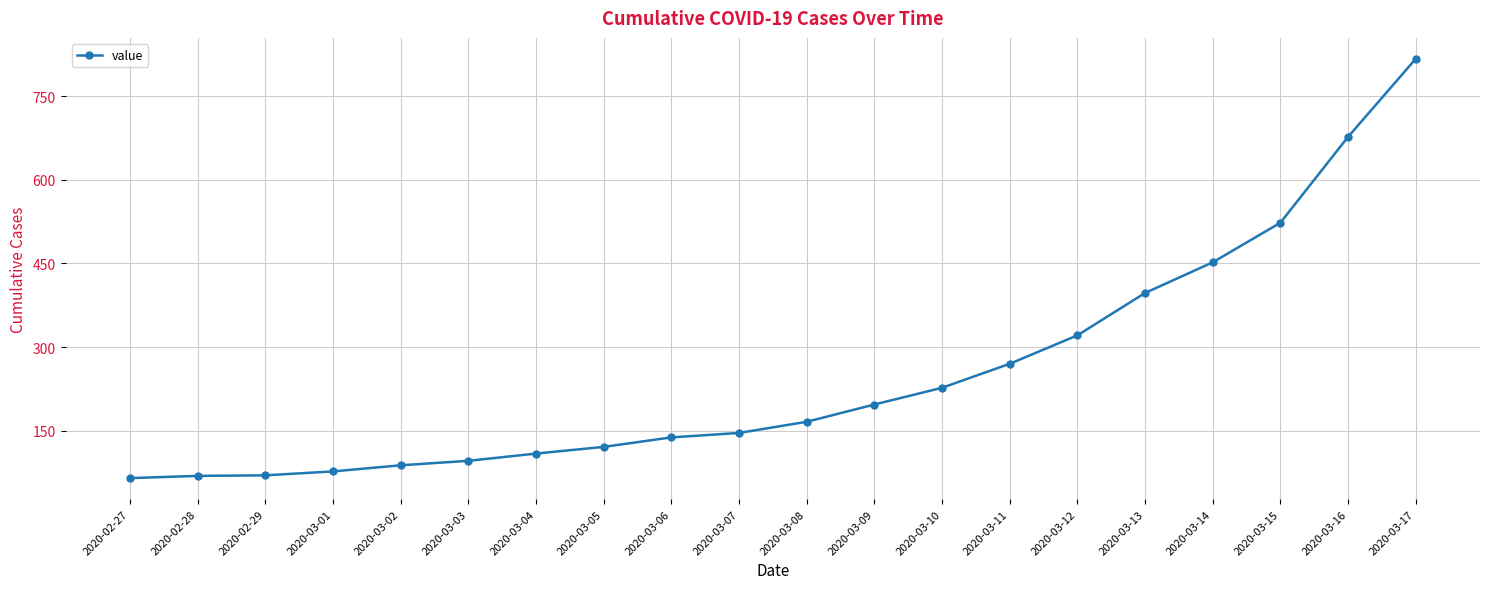

What is the sum of all values?

5026